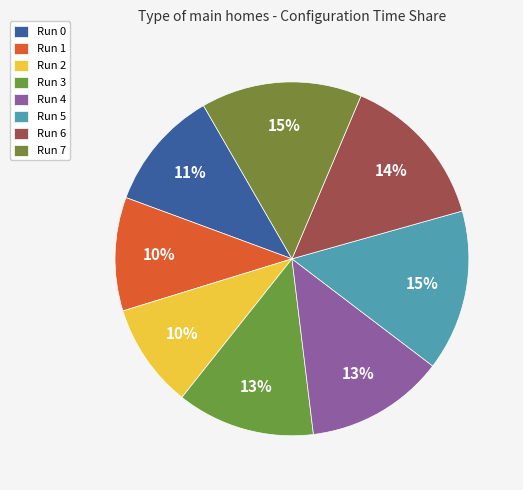

How many slices are in this pie chart?

8